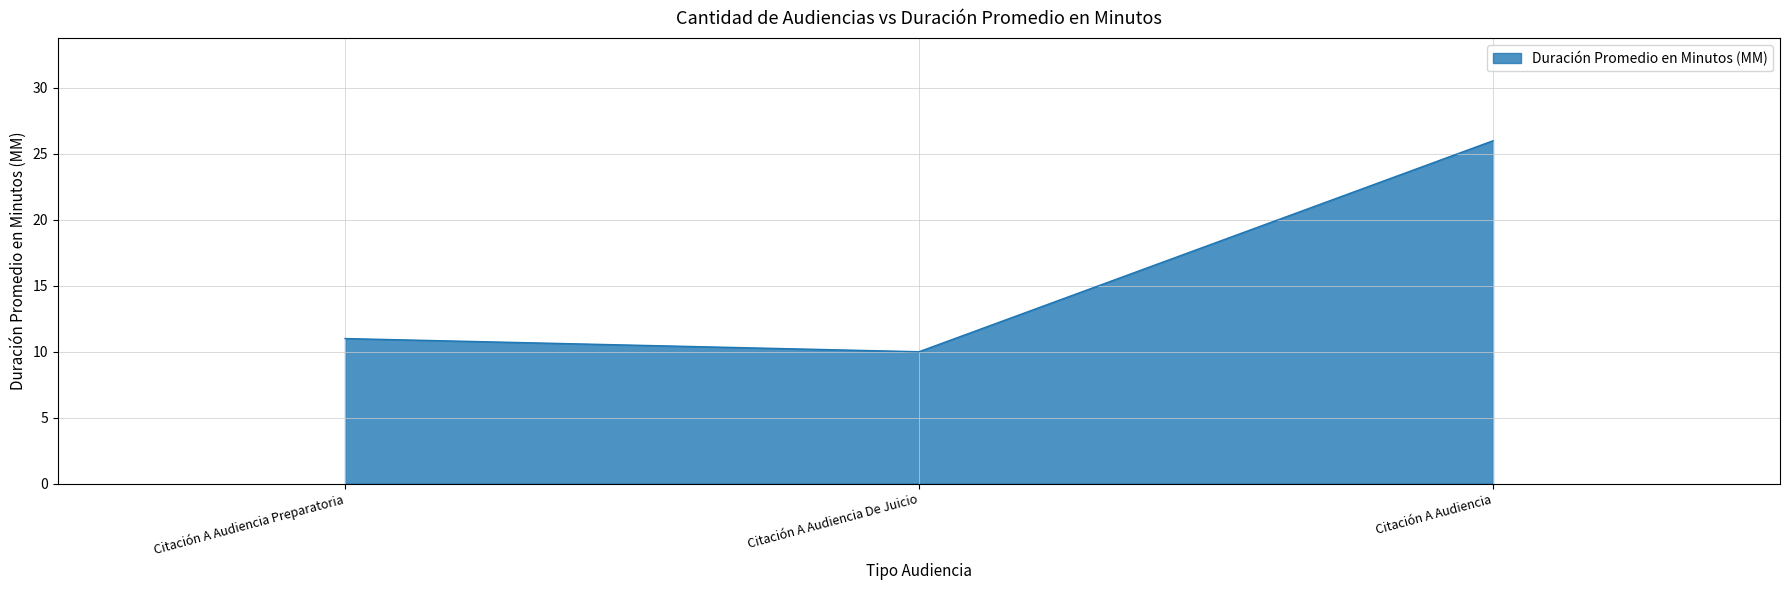

What position from the left is Citación A Audiencia Preparatoria?

1